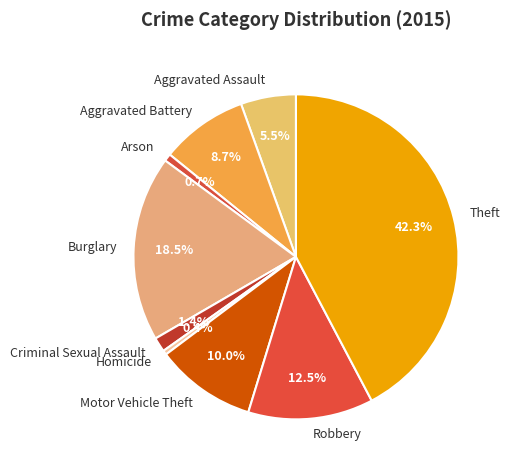

Which category has the biggest portion of the pie?

Theft